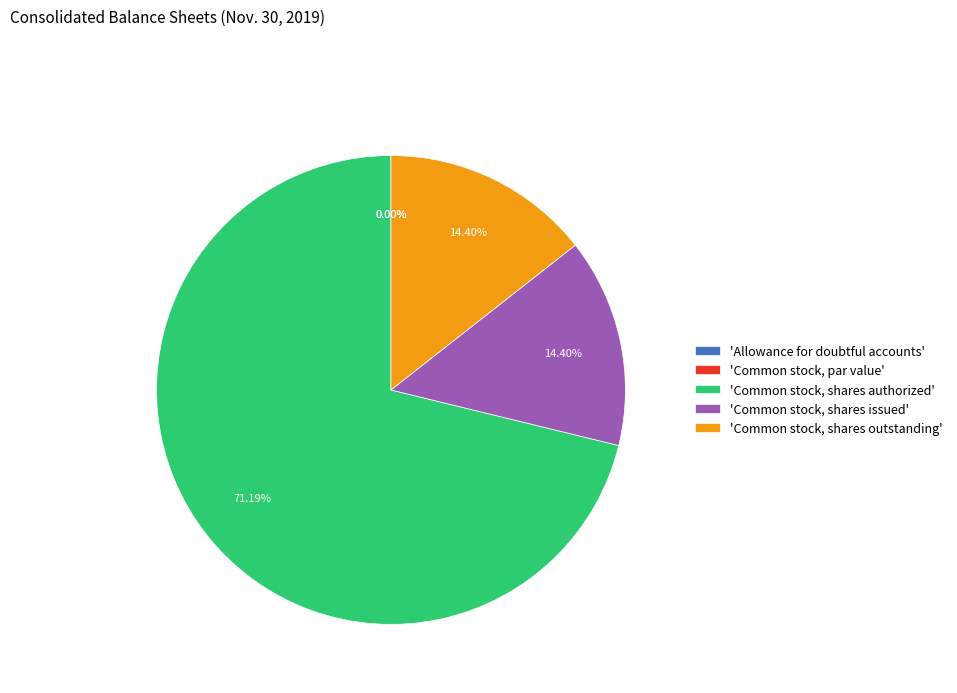

Which category accounts for the majority?

'Common stock, shares authorized'